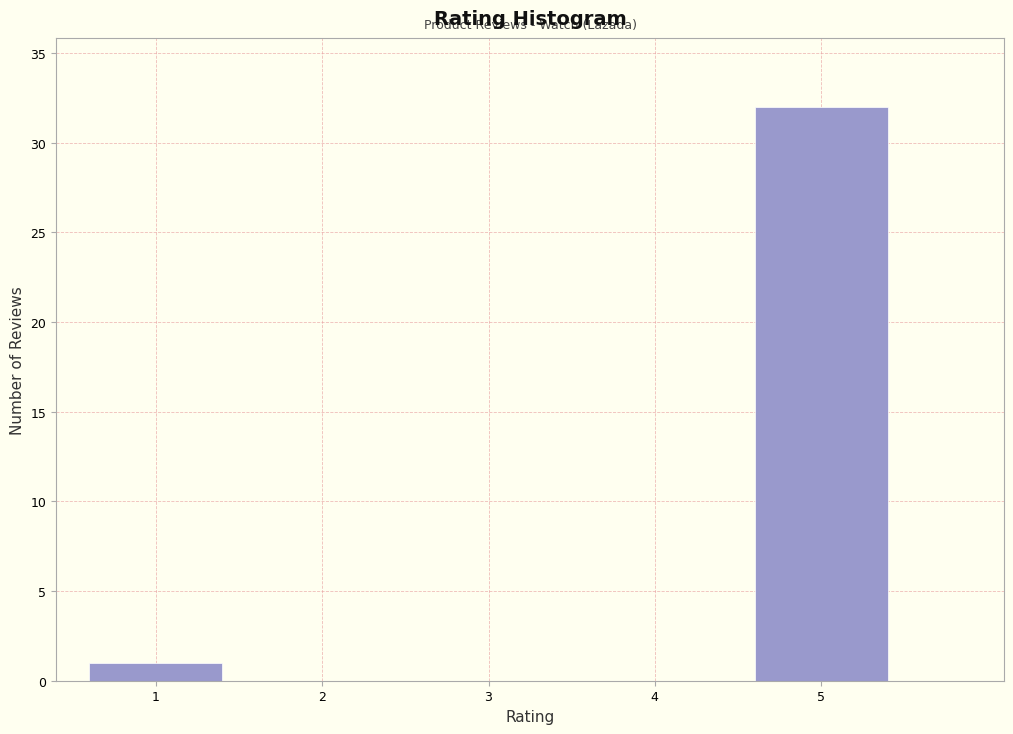

Reading right to left, what are all the values shown in this chart?

5=32	4=0	3=0	2=0	1=1